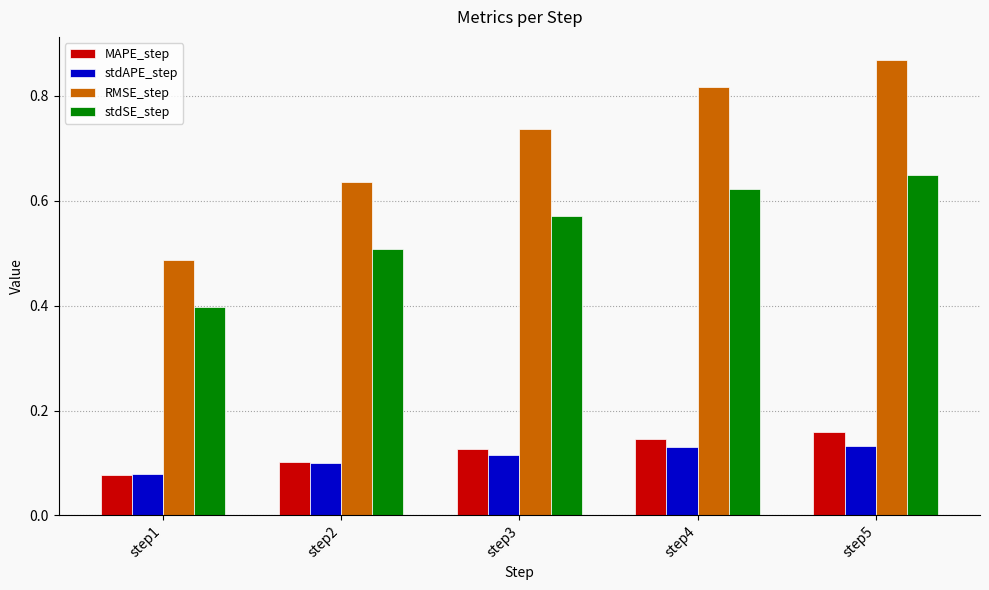

What is the sum of the stdSE_step values at step3 and step5?

1.2